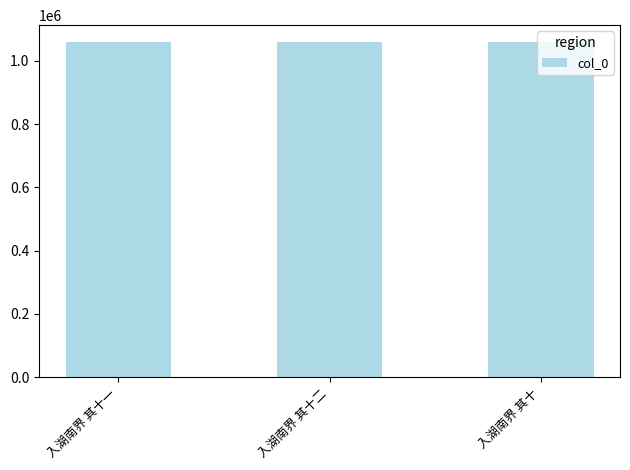

What is the average value?

1059867